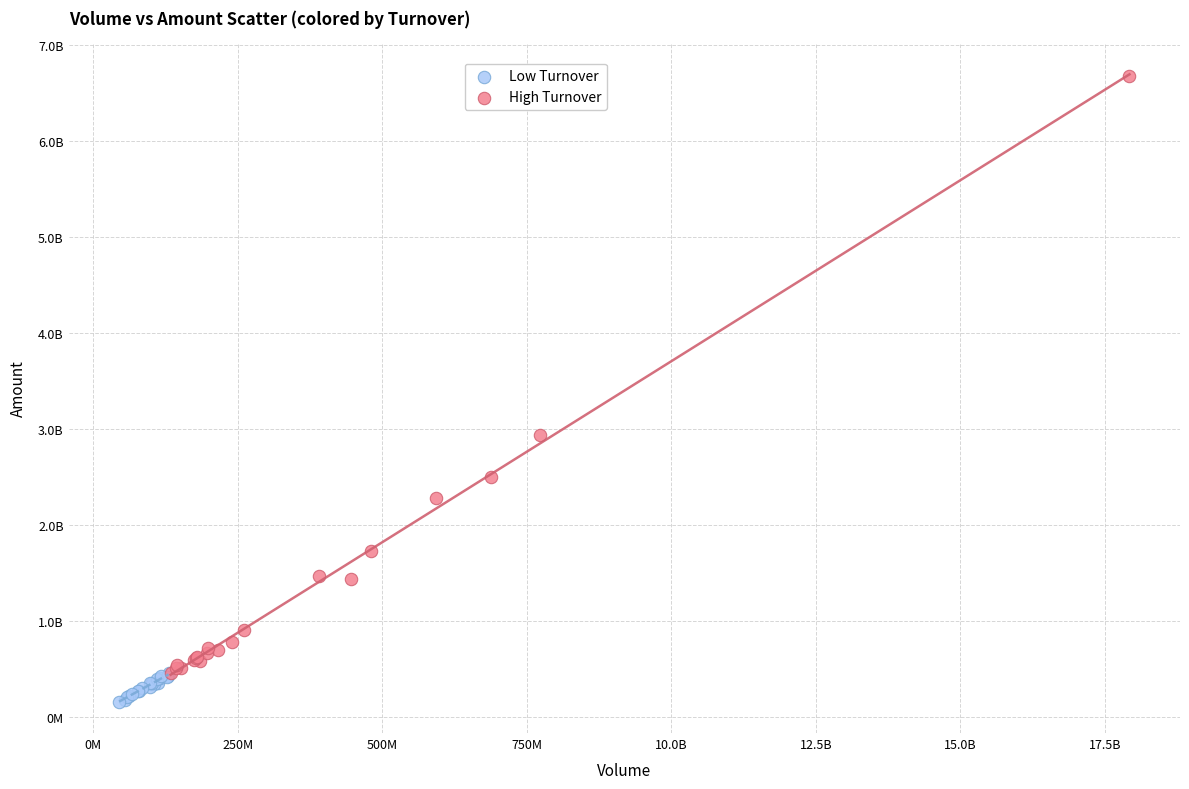

What are all the series names shown in the legend?

Low Turnover, High Turnover